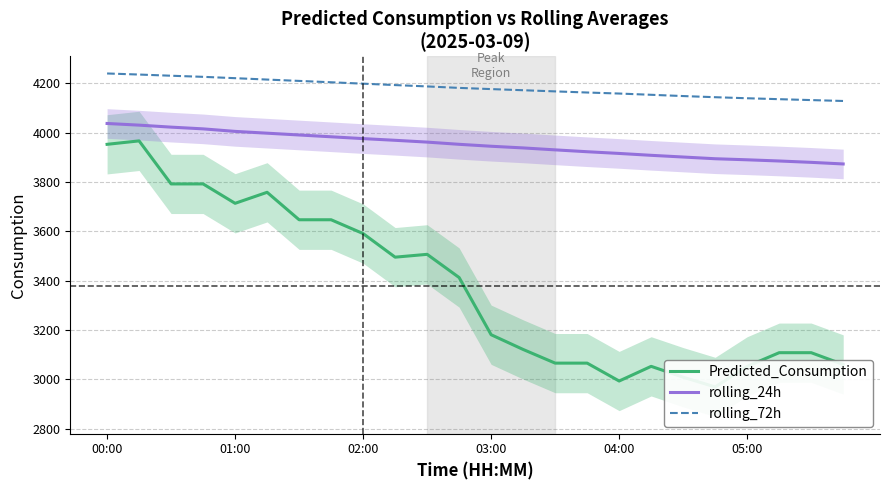

True or false: rolling_24h and Predicted_Consumption intersect in this chart.

False